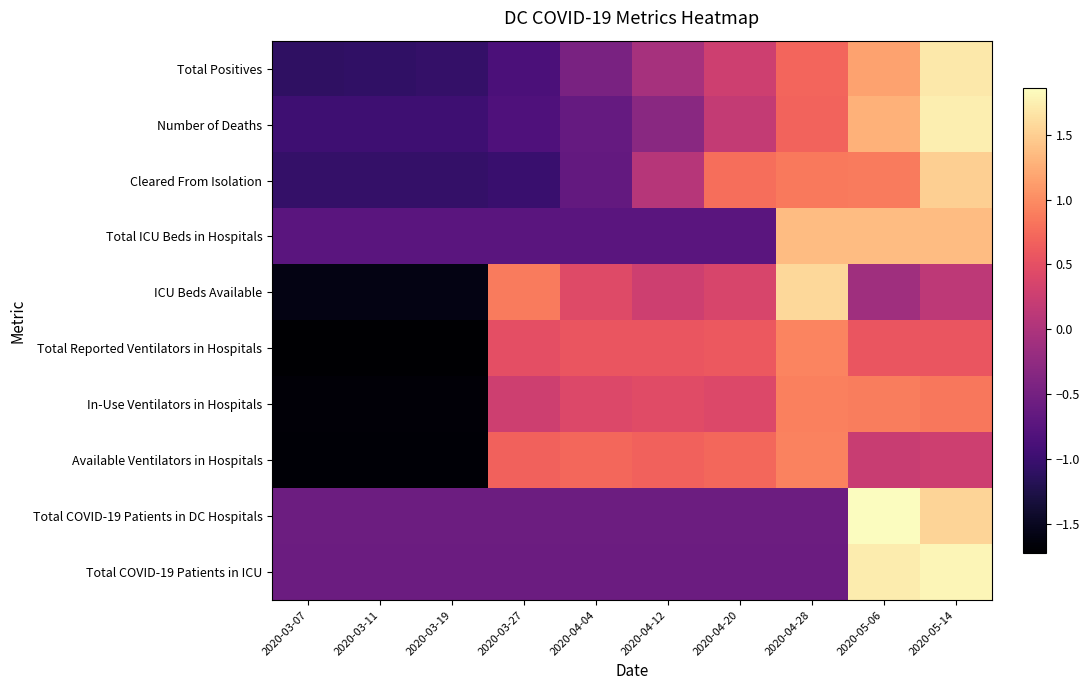

Which label corresponds to the largest value in the chart?

2020-05-06